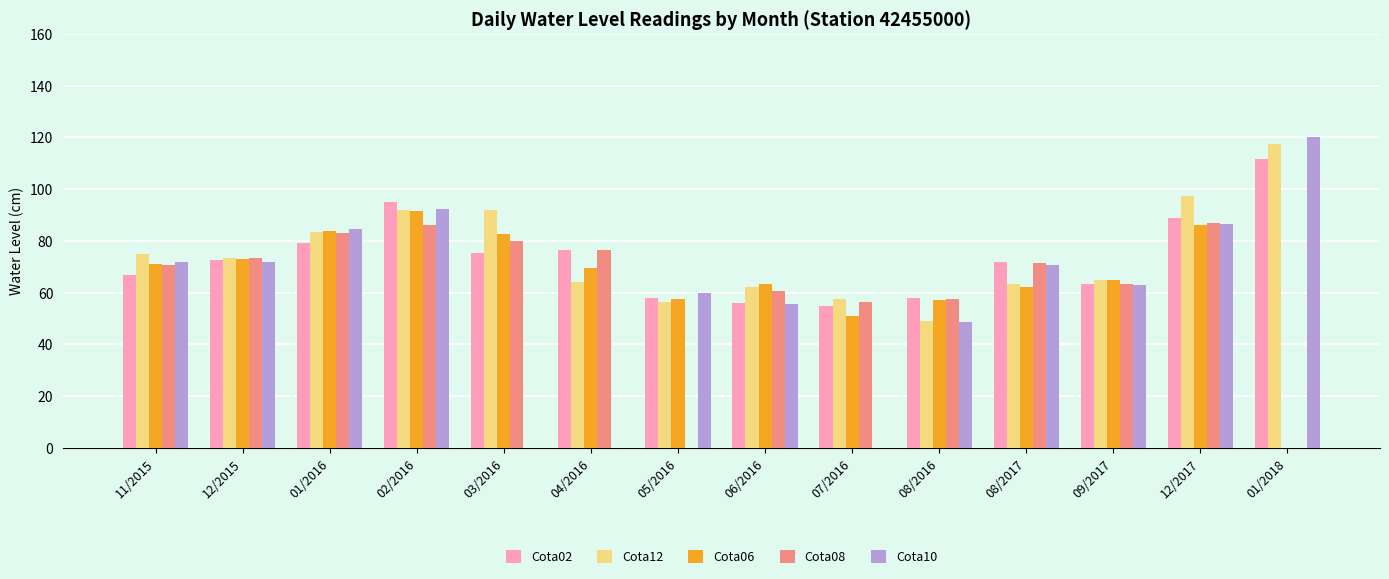

What is the sum of all Cota08 values?

866.0